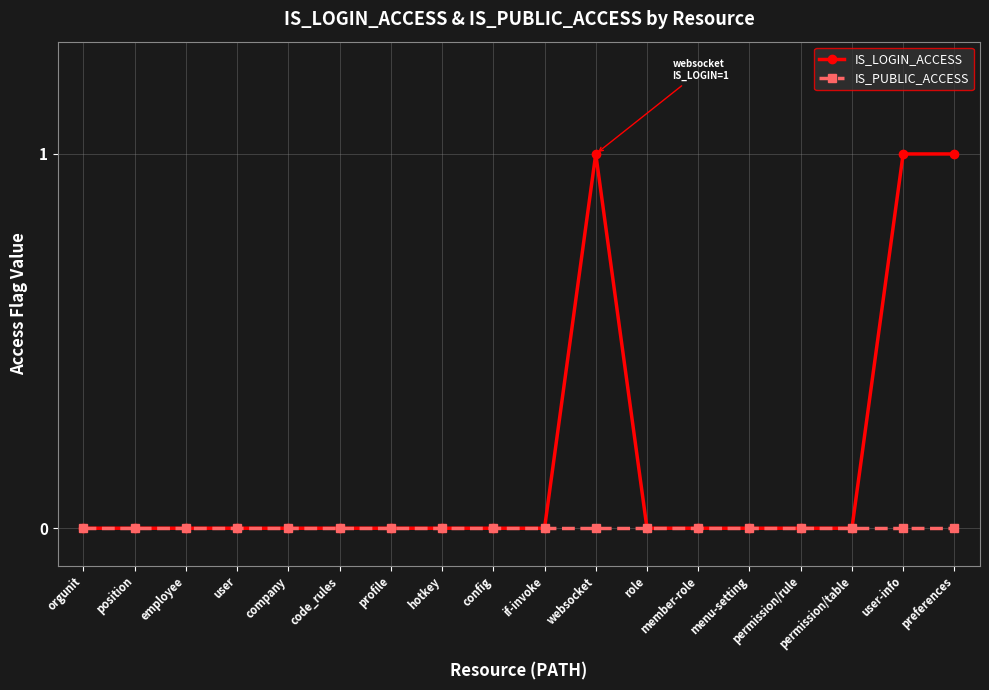

Which series has the largest total across all categories?

IS_LOGIN_ACCESS